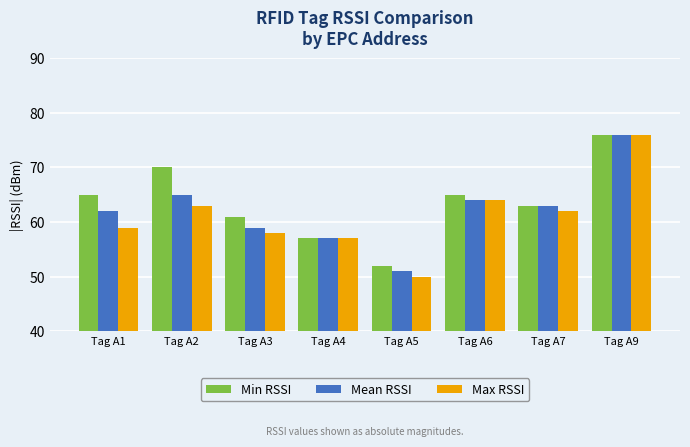

At which category is the sum across all series the highest?

Tag A9